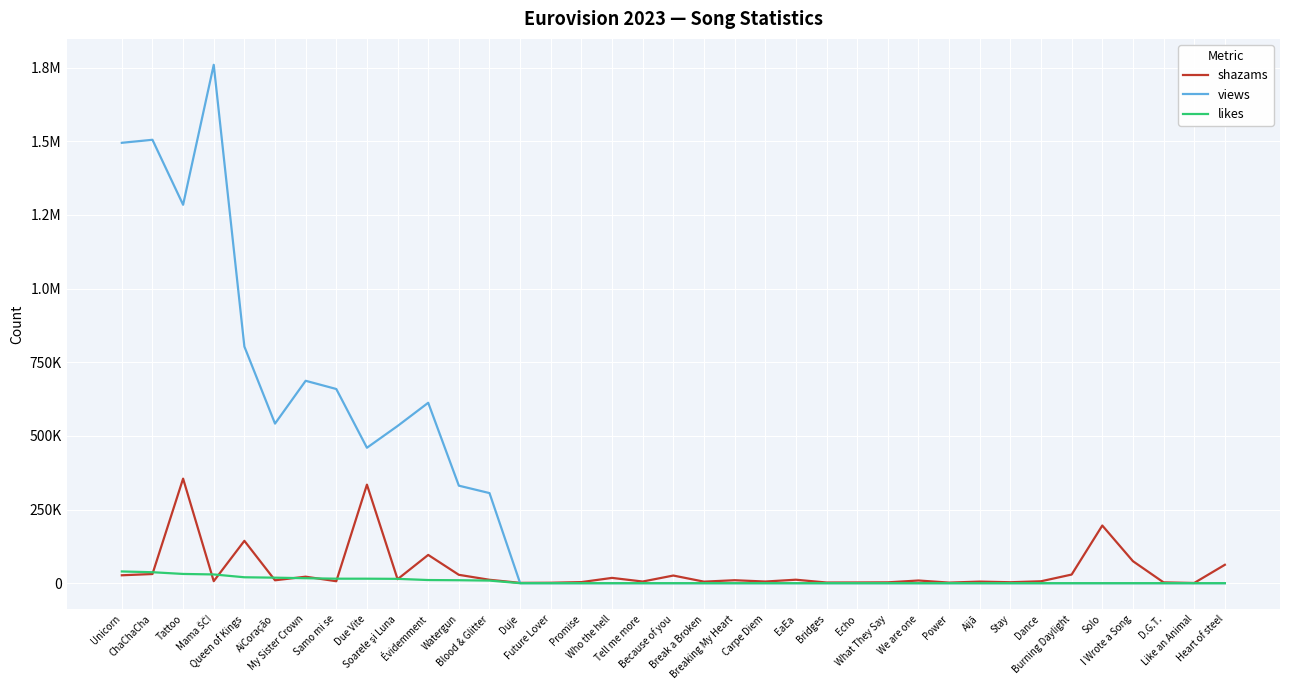

Is this an area chart (filled region under the line)?

No